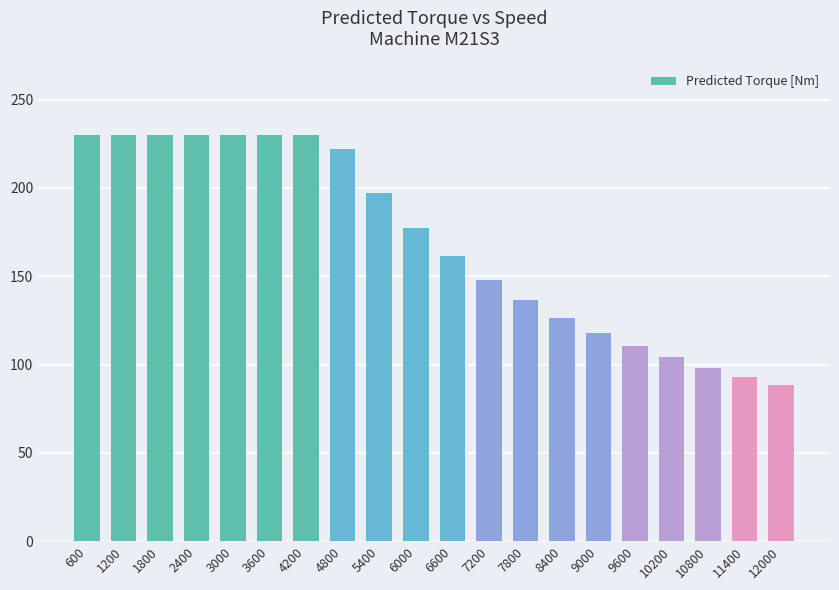

The chart shows a value of 182.2 at 10200. True or false?

False